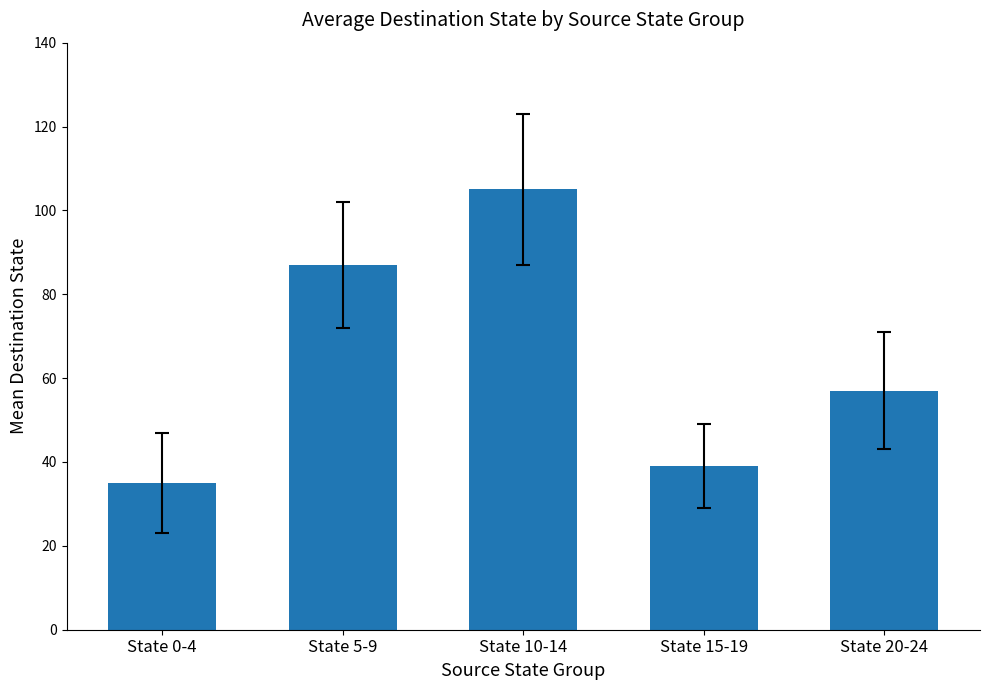

Between State 0-4 and State 10-14, which is larger?

State 10-14